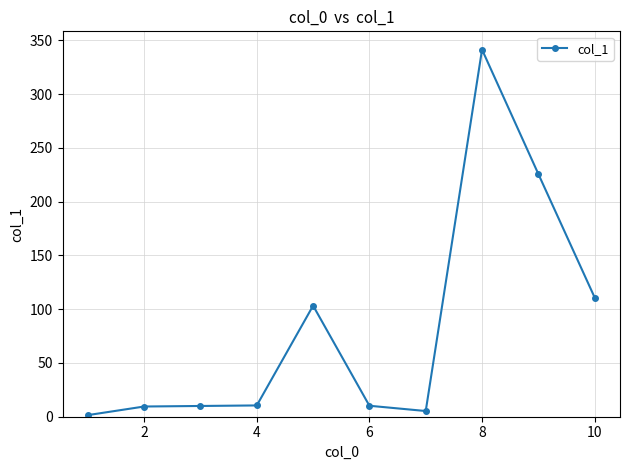

What is the maximum value shown in the chart?

341.5